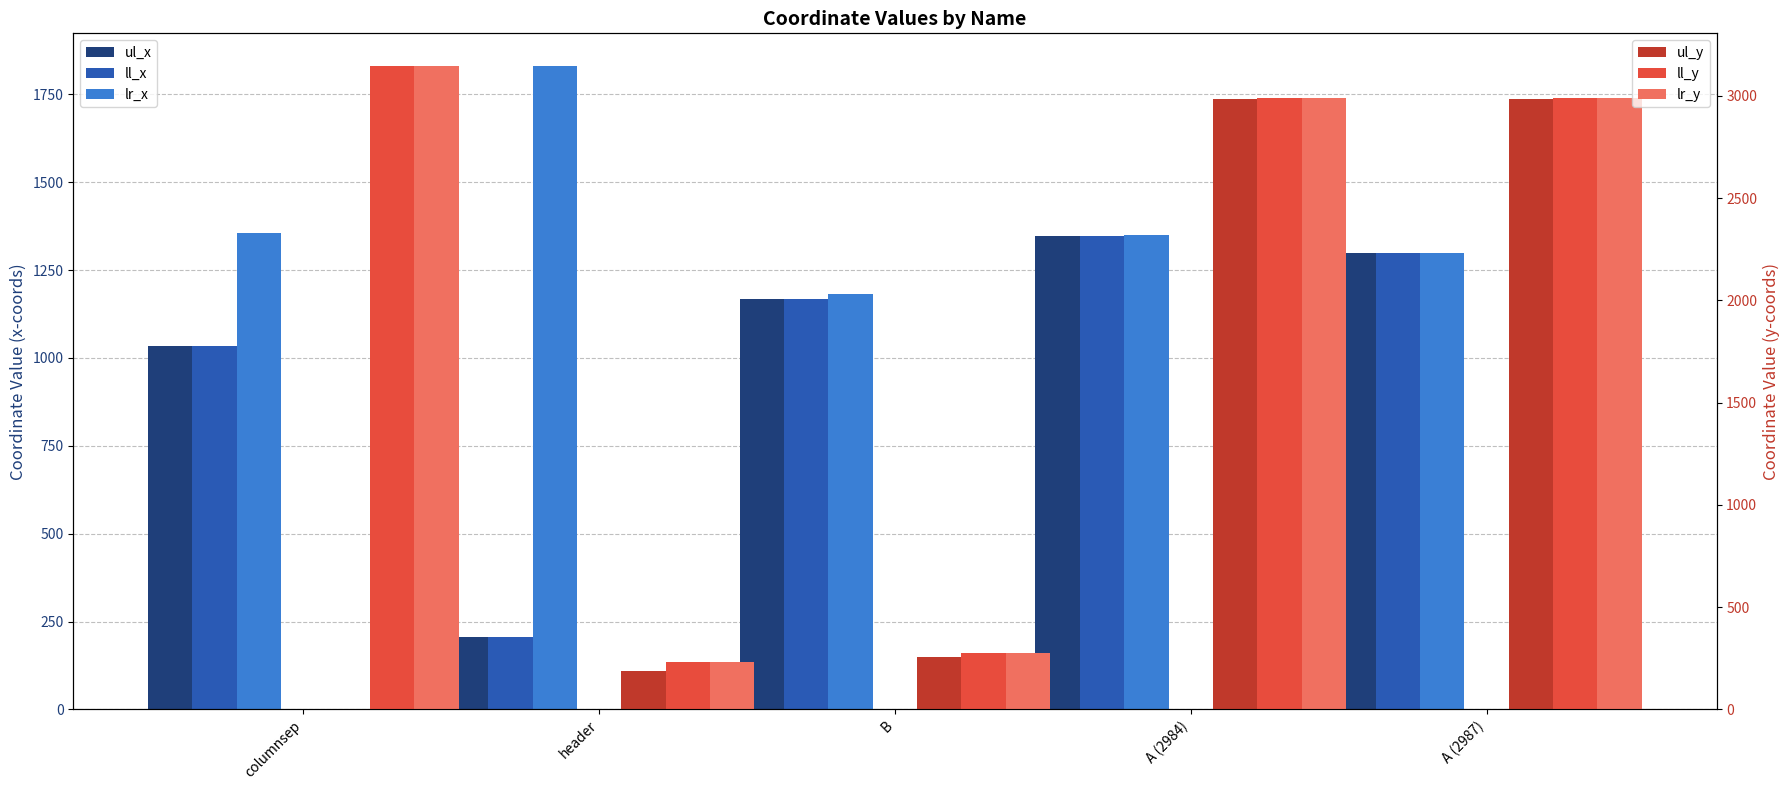

What is the maximum value for ul_y?

2987